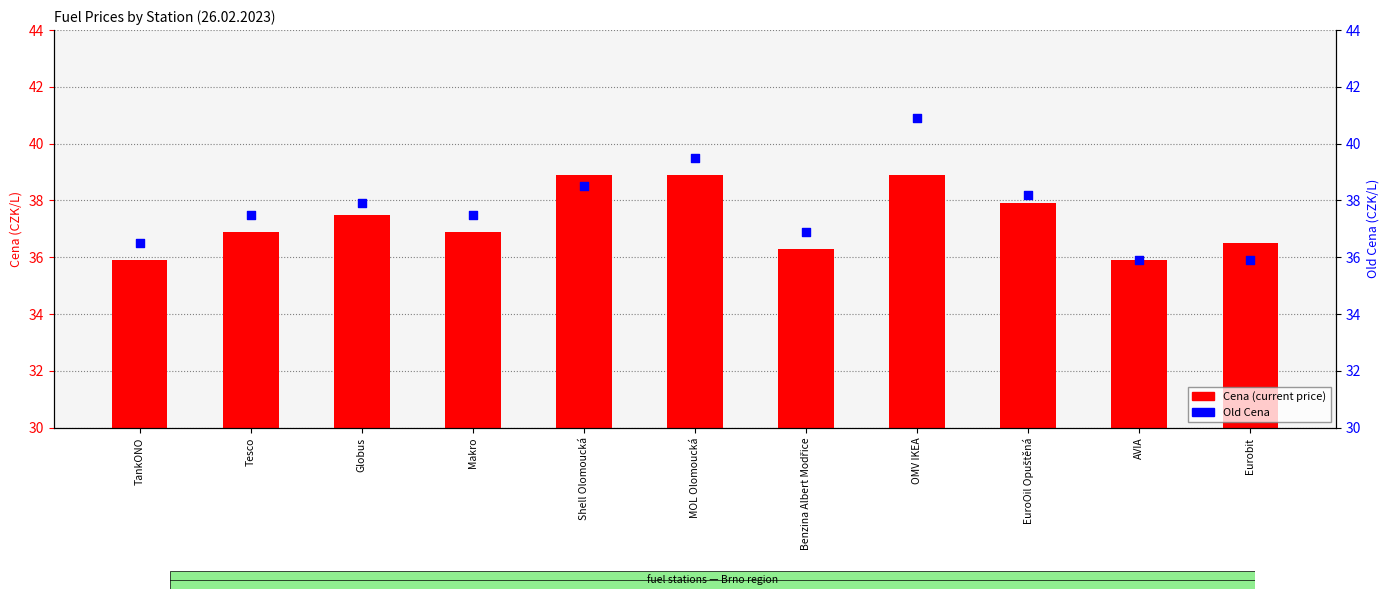

Which series has the largest total across all categories?

Old Cena